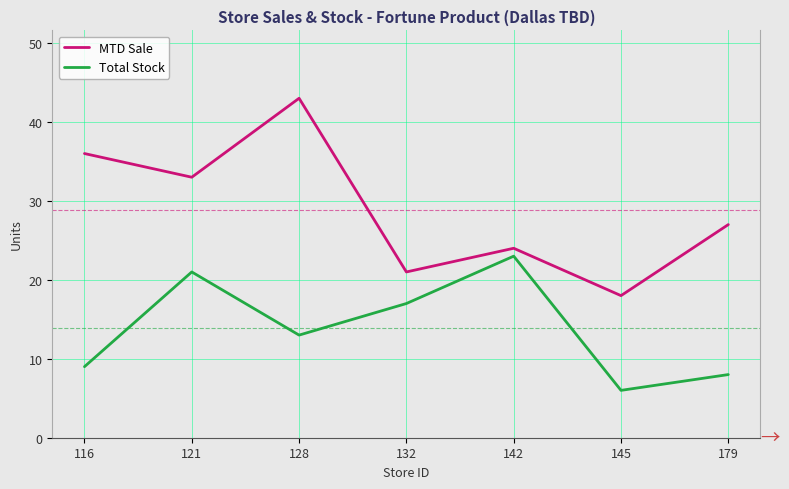

Which series has the largest range (max minus min)?

MTD Sale